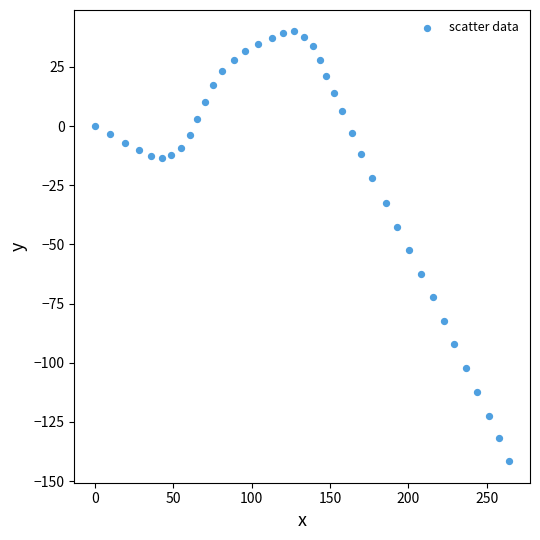

What Y value in the scatter plot is closest to -50?

-52.4